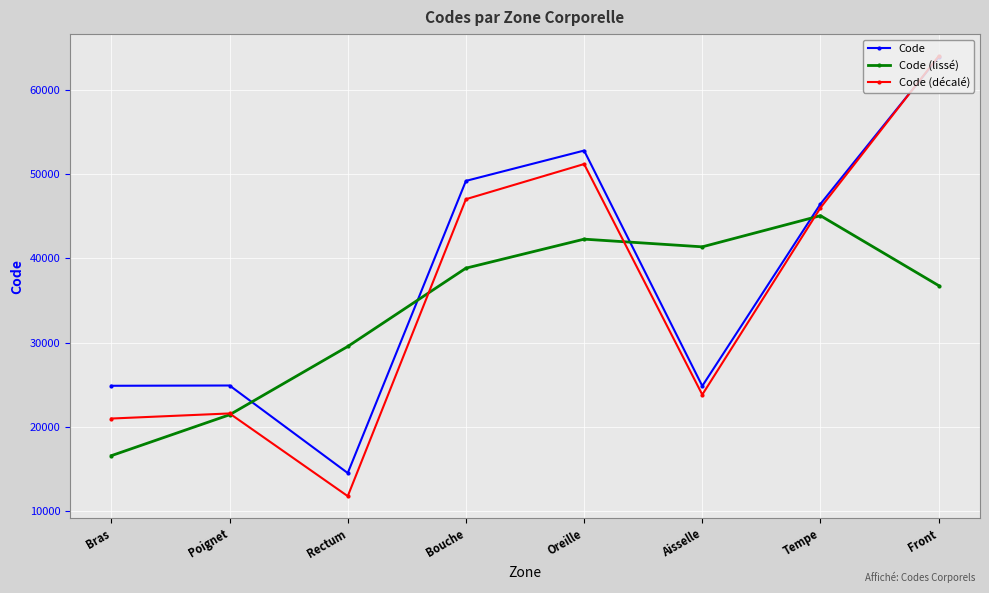

At which category is the sum across all series the highest?

Front